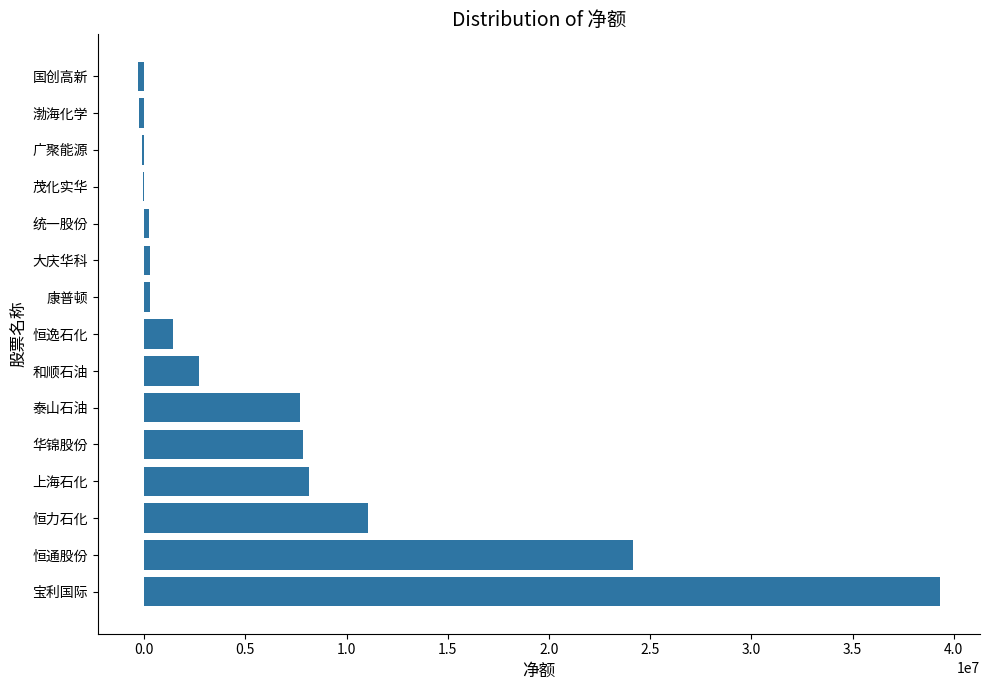

Where is the data nearest to the value 19500294?

恒通股份